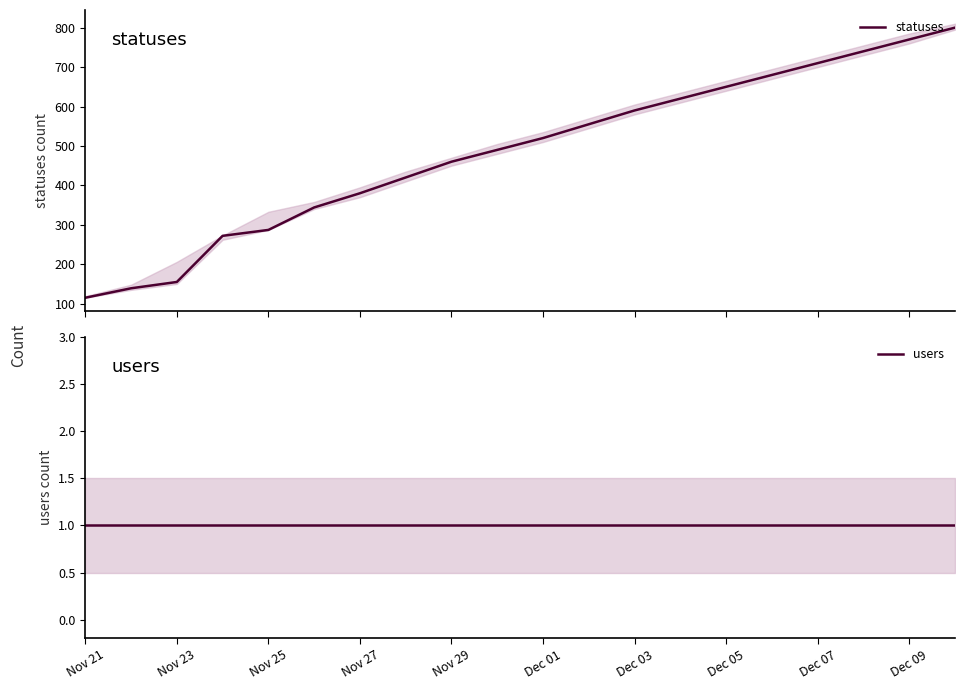

What is the lowest value of the statuses series?

115